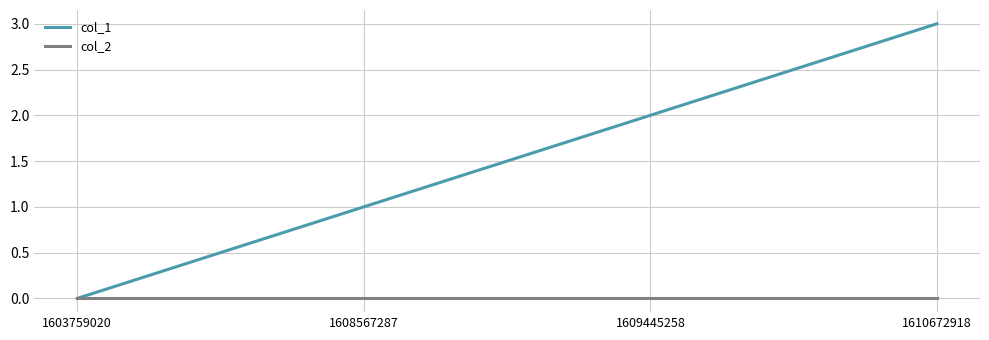

How many series are shown in this chart?

2